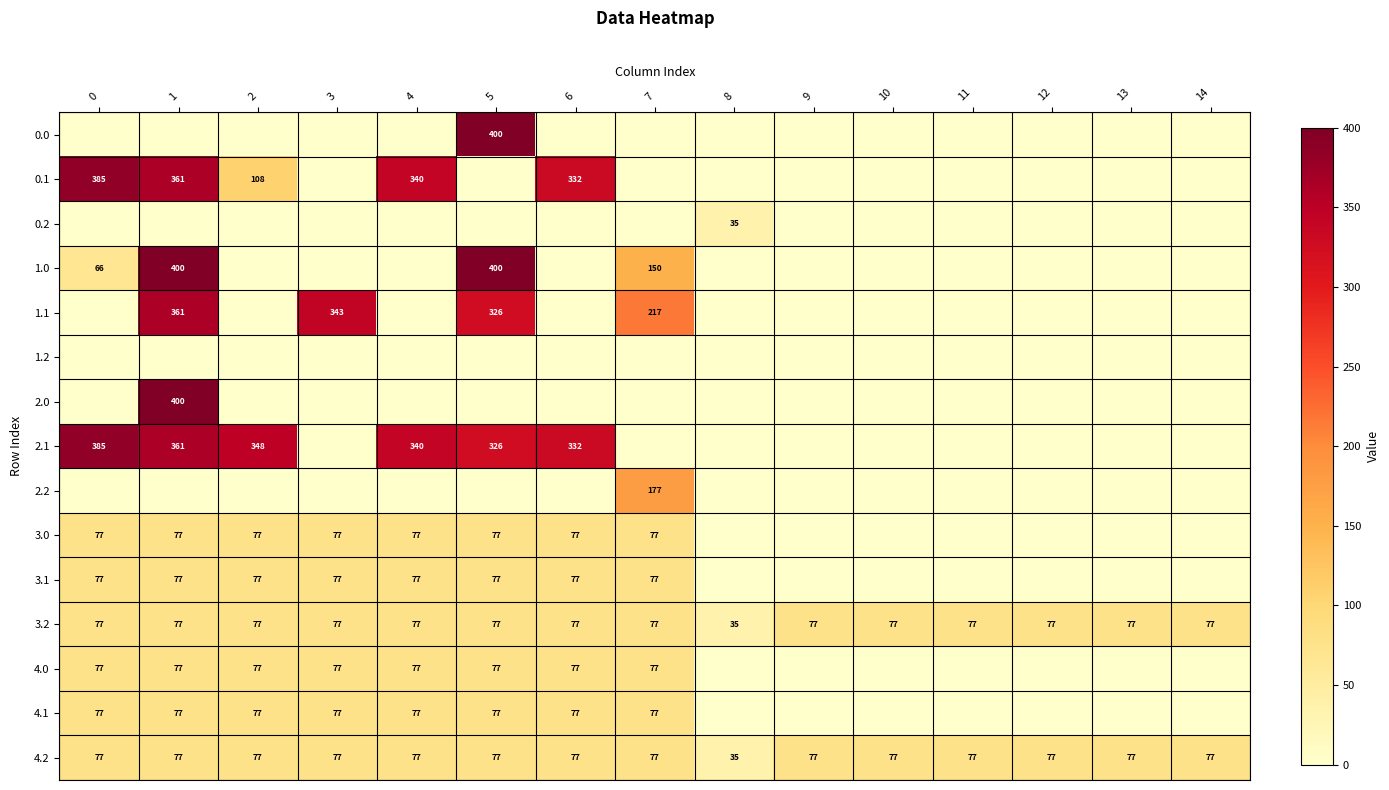

What is the lowest value of the 3.2 series?

35